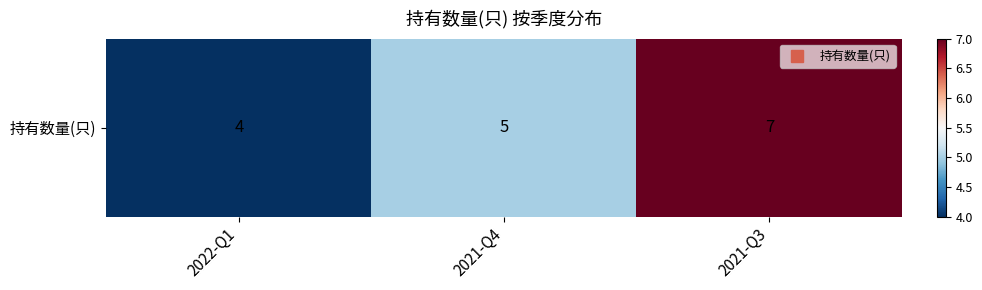

Rank the categories by value from highest to lowest.

2021-Q3, 2021-Q4, 2022-Q1